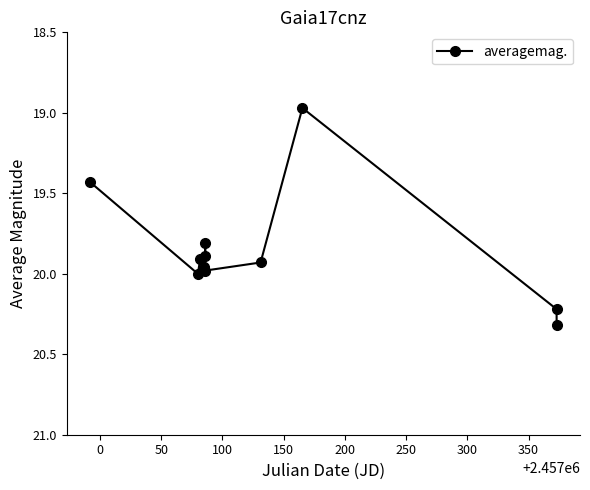

What is the maximum value shown in the chart?

20.3